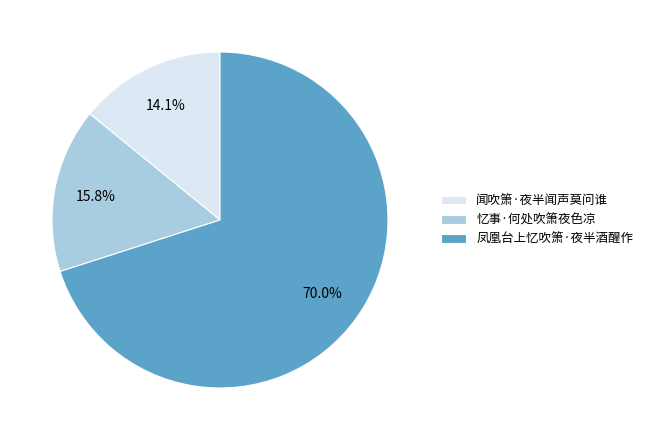

What percentage do 忆事·何处吹箫夜色凉 and 凤凰台上忆吹箫·夜半酒醒作 together represent?

85.9%